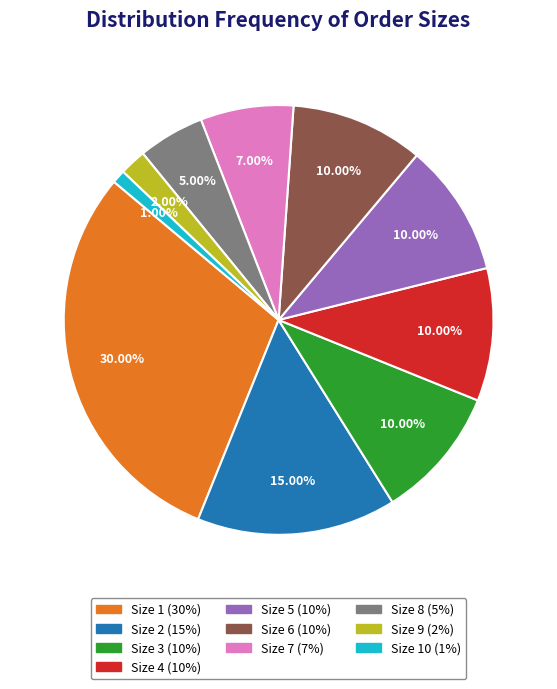

Does any single category account for the majority?

No